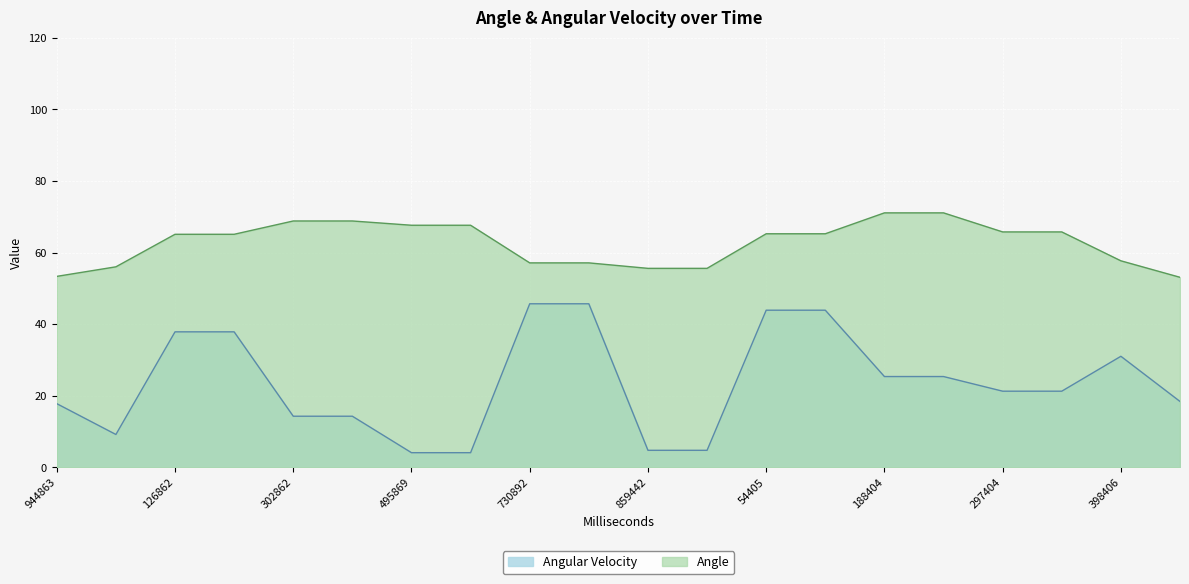

How many distinct data groups are displayed?

2